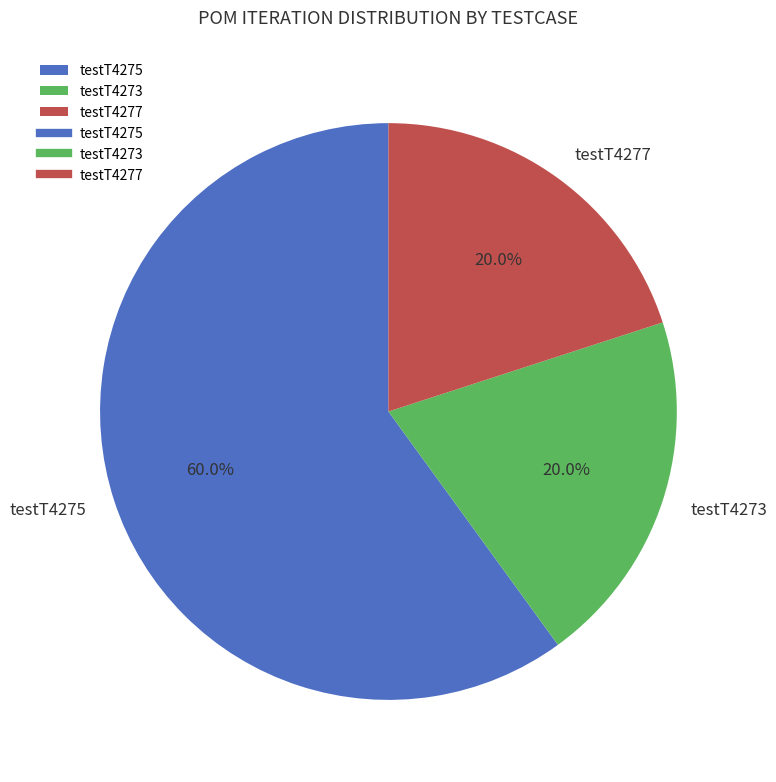

What is the ratio of the value at testT4277 to the value at testT4273?

1.0